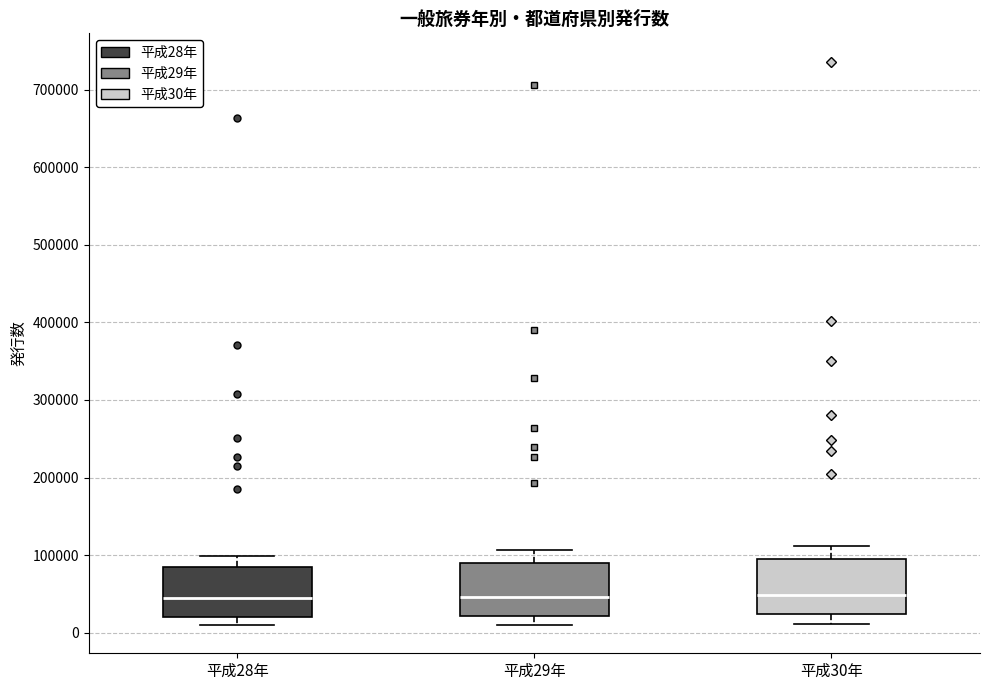

Where is the lower edge of the box for 平成30年 on the y-axis? The values are not printed on the chart, so give them approximately, as read against the axis.

20000